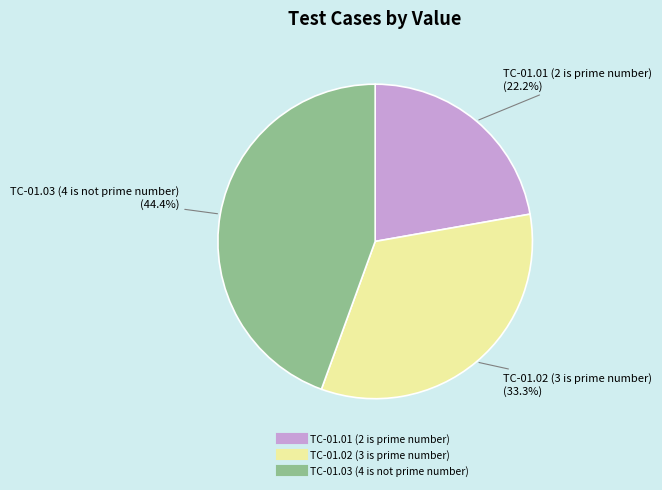

Does TC-01.01 (2 is prime number) account for over 50% of the chart?

No